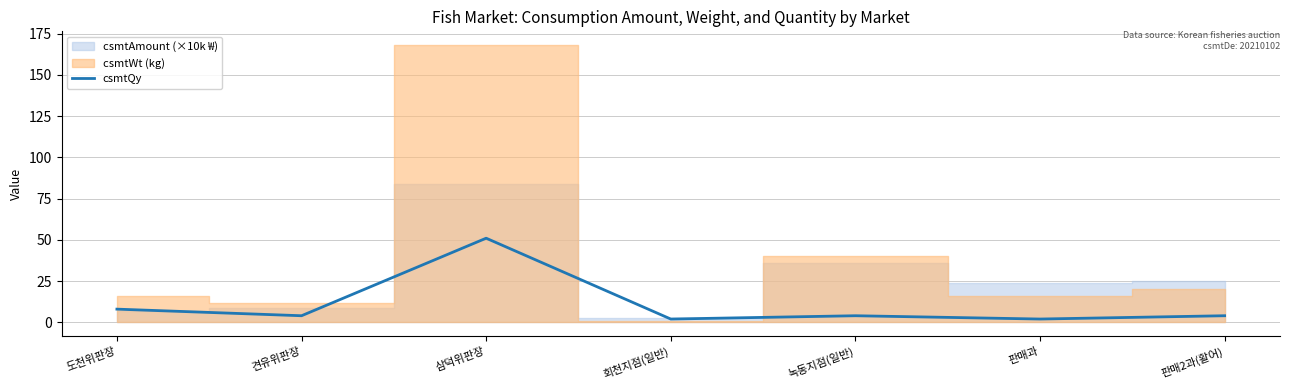

Does the chart have visible grid lines?

Yes